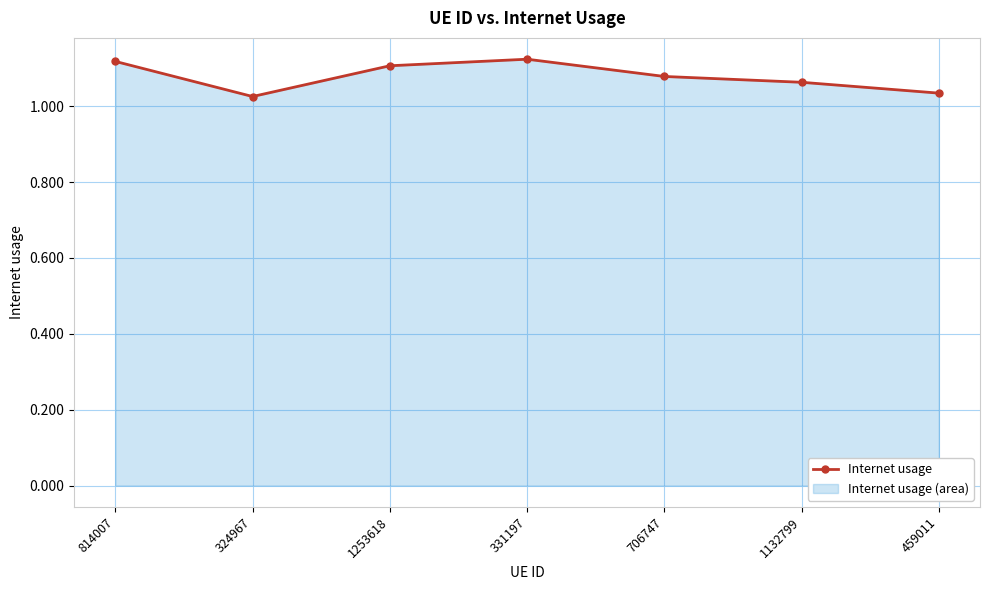

Rank the categories by value from highest to lowest.

331197, 814007, 1253618, 706747, 1132799, 459011, 324967